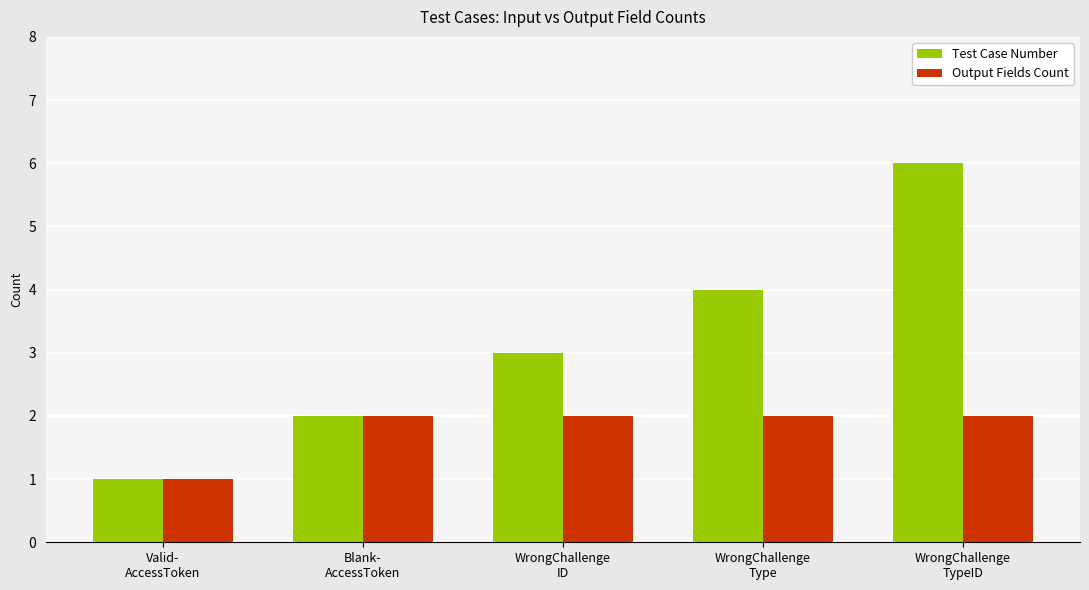

What is the maximum value for Test Case Number?

6